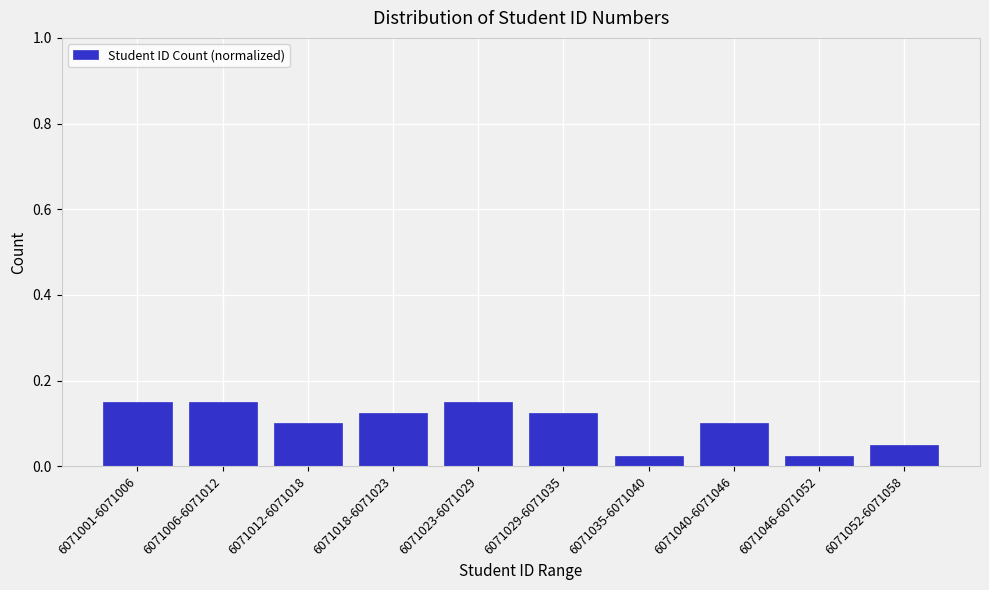

What is the label of the 9th bar from the right?

6071006-6071012